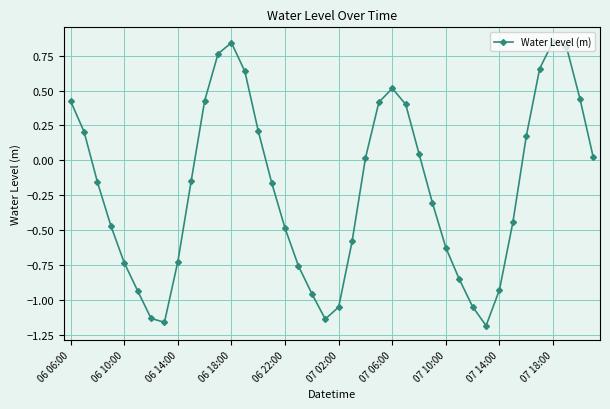

How many data points does each series have?

40